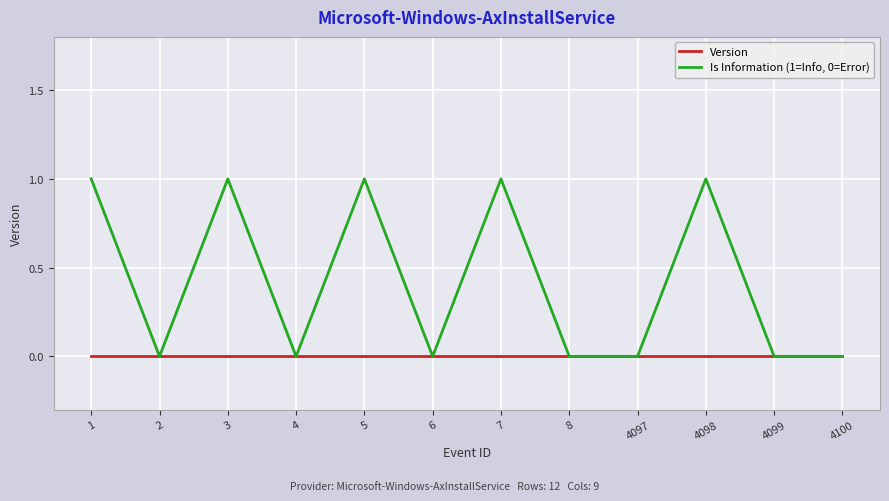

Reading right to left, list all the values displayed in this chart.

Version: 4100=0	4099=0	4098=0	4097=0	8=0	7=0	6=0	5=0	4=0	3=0	2=0	1=0
Is Information (1=Info, 0=Error): 4100=0	4099=0	4098=1	4097=0	8=0	7=1	6=0	5=1	4=0	3=1	2=0	1=1